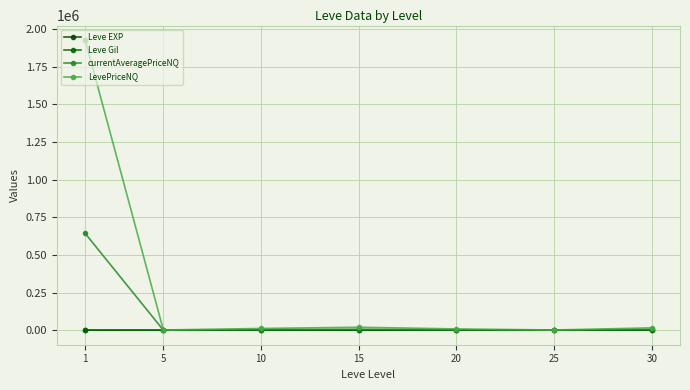

True or false: currentAveragePriceNQ and LevePriceNQ cross at least once.

False